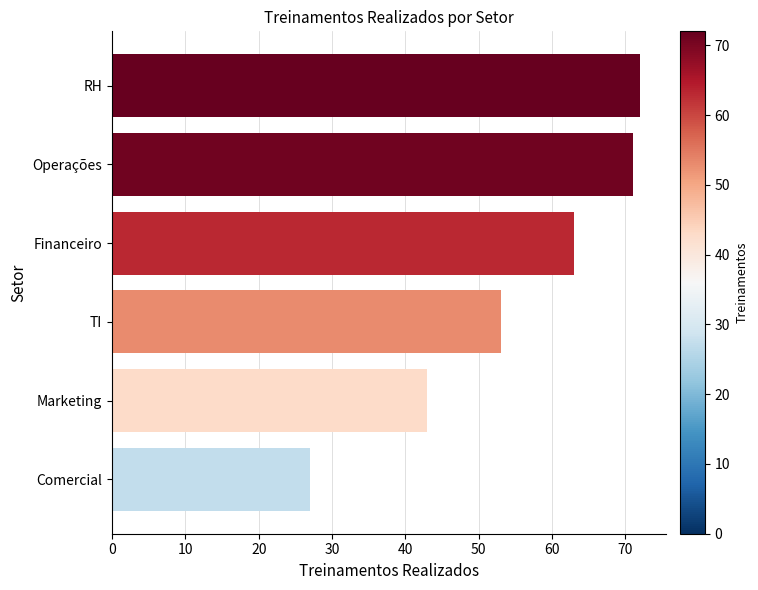

True or false: the data shows 13 at Marketing.

False